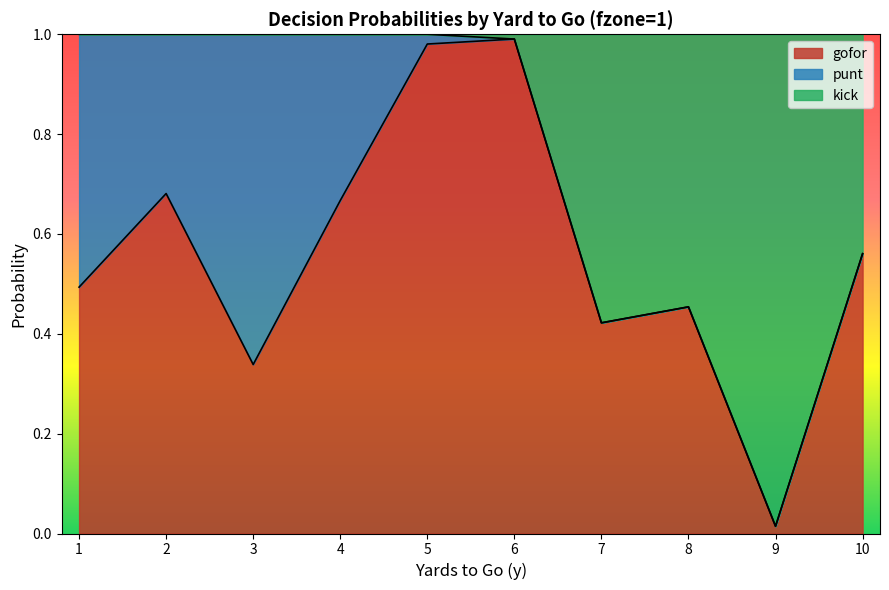

List the labels in order of gofor value, smallest first.

9, 3, 7, 8, 1, 10, 4, 2, 5, 6